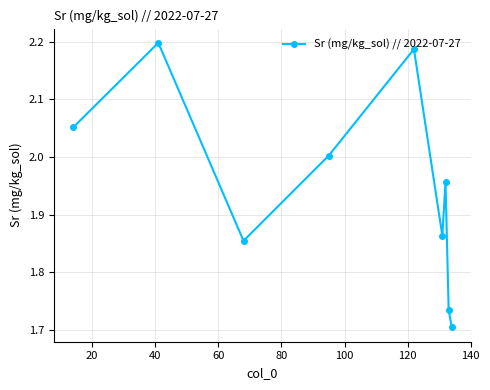

True or false: the data has more than 2 interior local peaks.

True